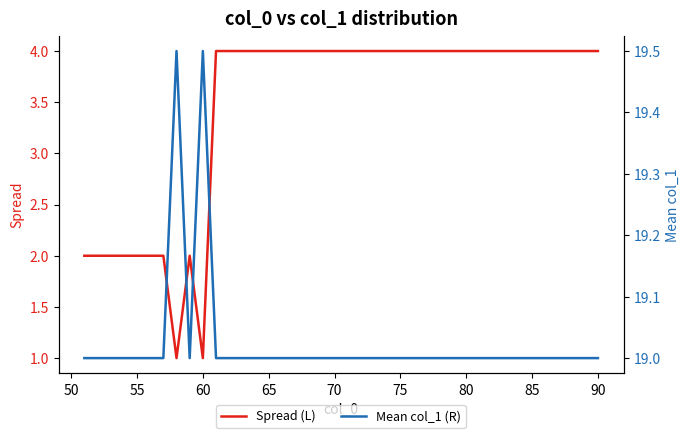

How many data points in Spread (L) are less than 4?

10